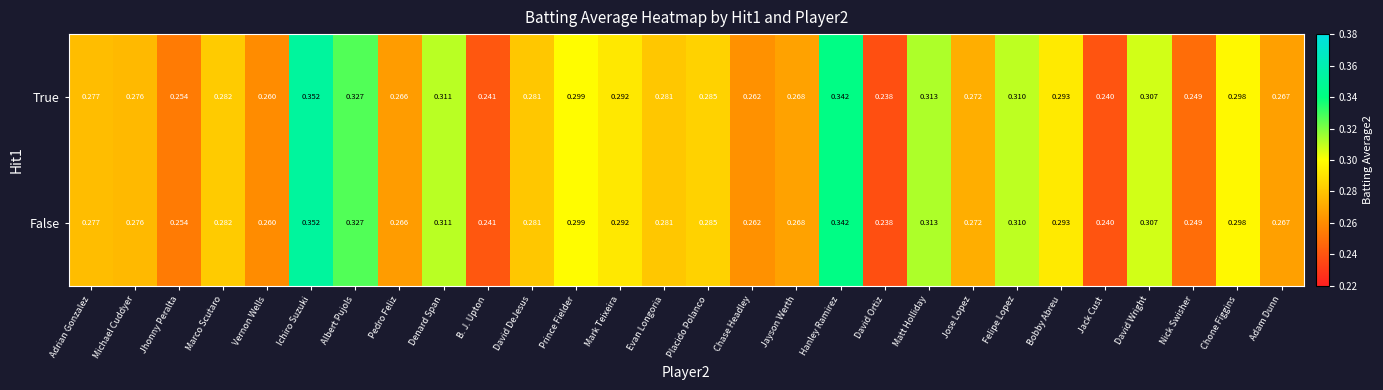

Which label corresponds to the largest value in the chart?

Ichiro Suzuki